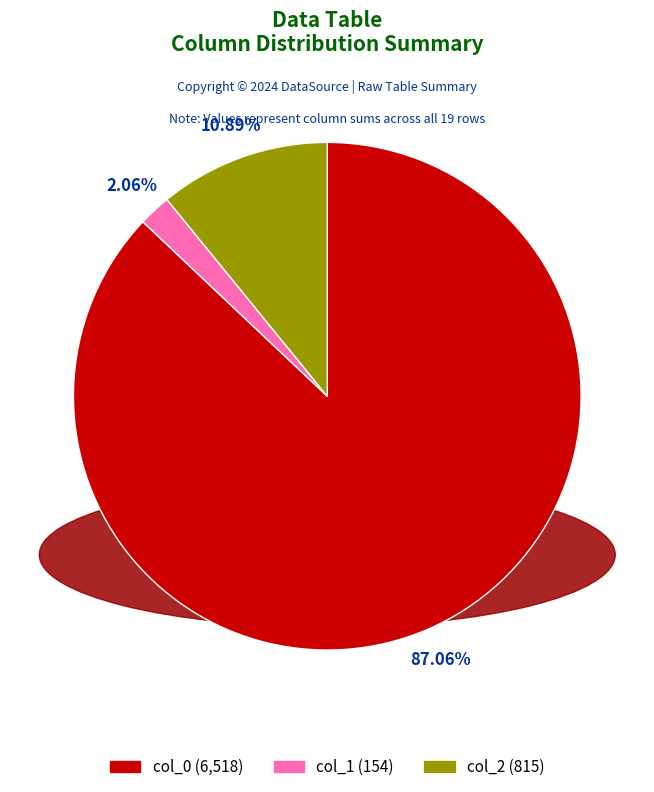

To the nearest percent, what is the average slice percentage?

33%